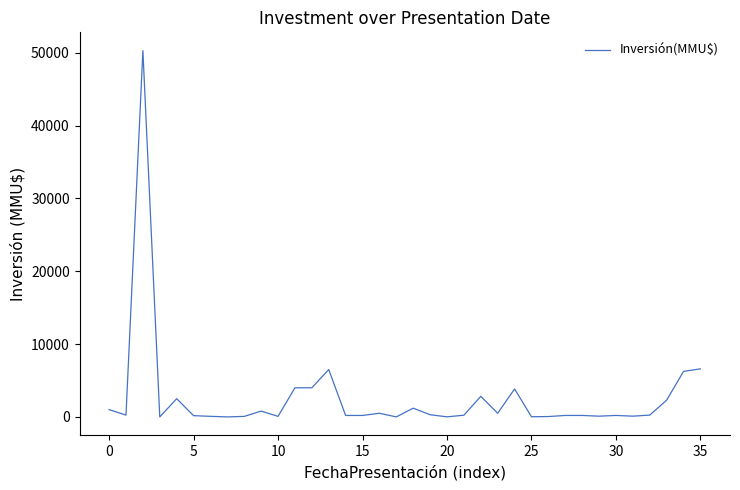

What is the maximum value shown in the chart?

50300